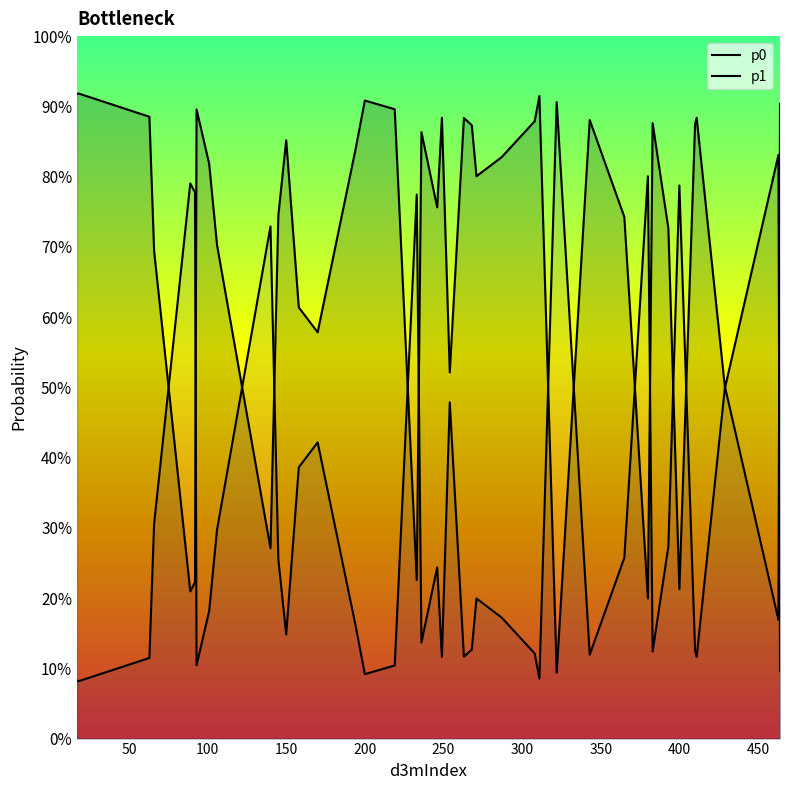

True or false: p1 and p0 cross at least once.

True